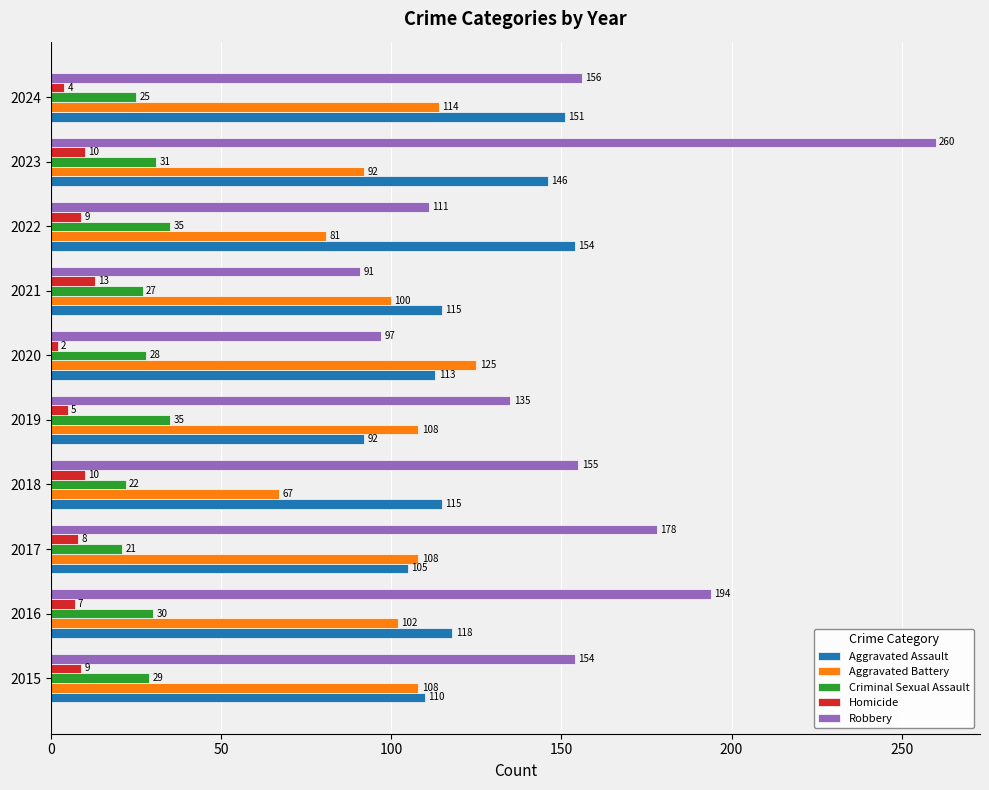

True or false: Aggravated Battery has a value of 136 at 2016.

False